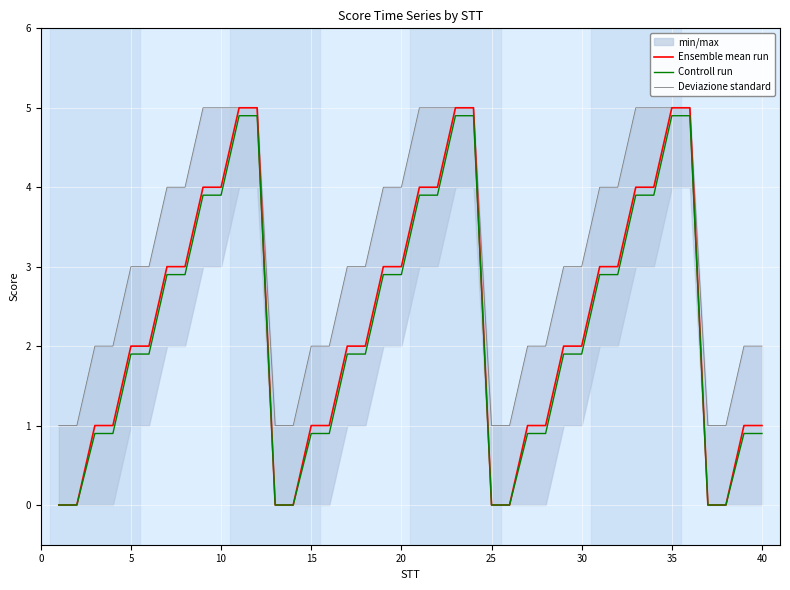

Reading right to left, list all the values displayed in this chart.

Ensemble mean run: 1.0	1.0	0.0	0.0	5.0	5.0	4.0	4.0	3.0	3.0	2.0	2.0	1.0	1.0	0.0	0.0	5.0	5.0	4.0	4.0	3.0	3.0	2.0	2.0	1.0	1.0	0.0	0.0	5.0	5.0	4.0	4.0	3.0	3.0	2.0	2.0	1.0	1.0	0.0	0.0
Controll run: 0.9	0.9	0.0	0.0	4.9	4.9	3.9	3.9	2.9	2.9	1.9	1.9	0.9	0.9	0.0	0.0	4.9	4.9	3.9	3.9	2.9	2.9	1.9	1.9	0.9	0.9	0.0	0.0	4.9	4.9	3.9	3.9	2.9	2.9	1.9	1.9	0.9	0.9	0.0	0.0
Deviazione standard: 2.0	2.0	1.0	1.0	5.0	5.0	5.0	5.0	4.0	4.0	3.0	3.0	2.0	2.0	1.0	1.0	5.0	5.0	5.0	5.0	4.0	4.0	3.0	3.0	2.0	2.0	1.0	1.0	5.0	5.0	5.0	5.0	4.0	4.0	3.0	3.0	2.0	2.0	1.0	1.0